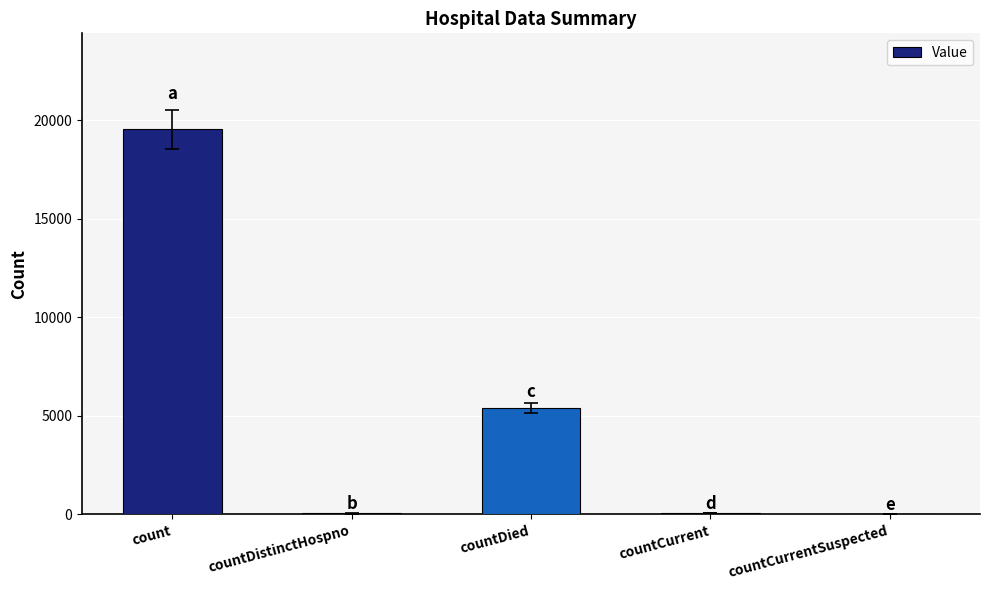

What is the ratio of the value at countDied to the value at countDistinctHospno?

163.4